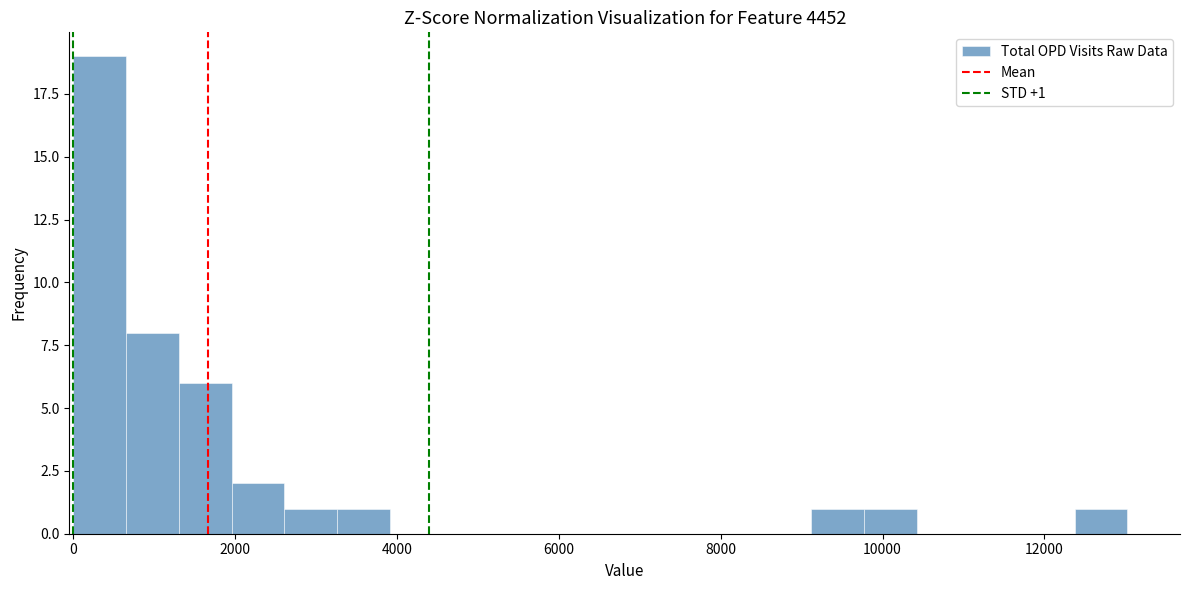

Around what value on the x-axis is the tallest bar? Give the approximate position of its centre, as read against the axis.

400